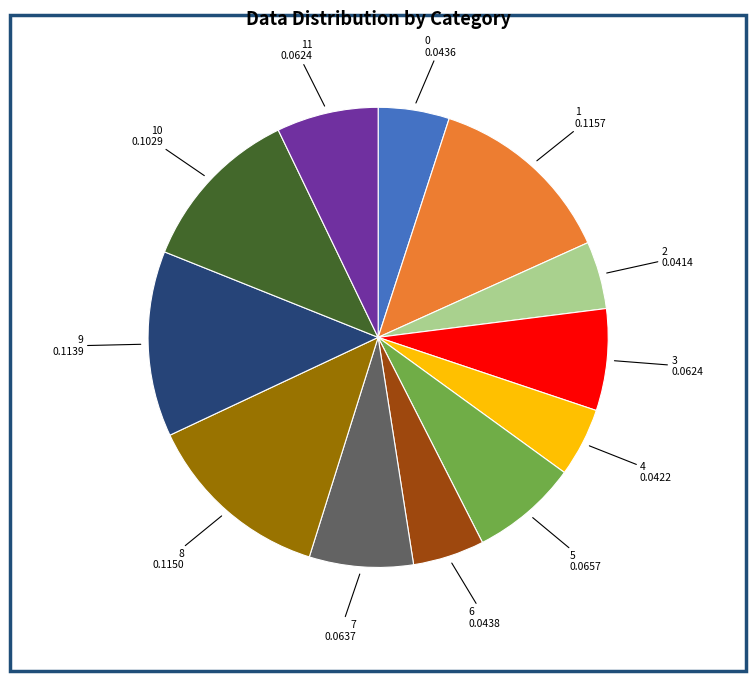

Is there any slice that represents more than half of the pie?

No